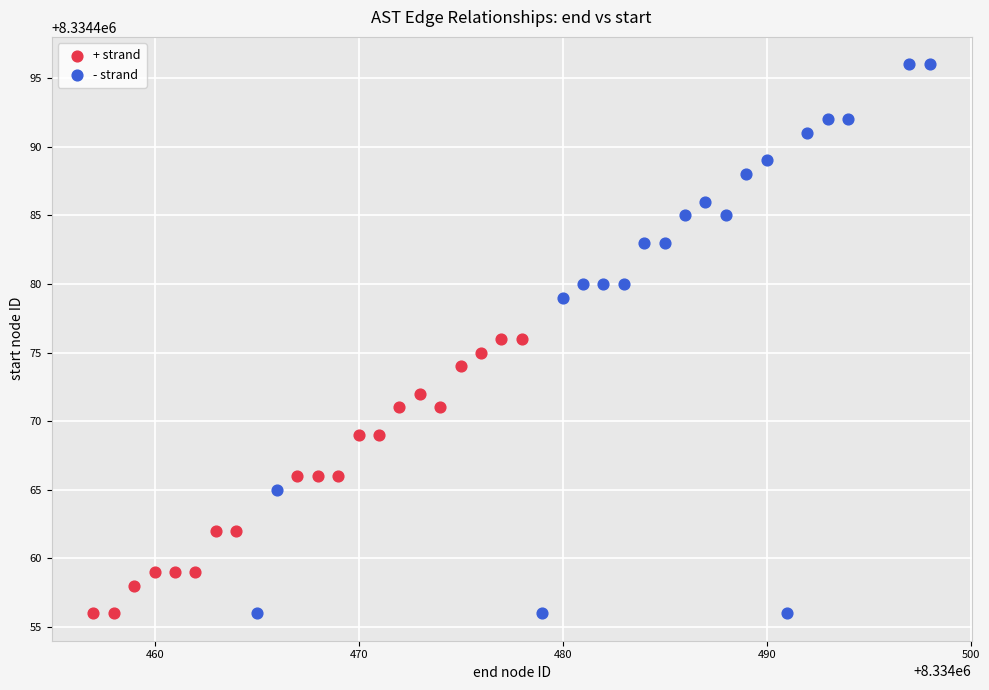

Which series has the largest Y range (max minus min)?

- strand